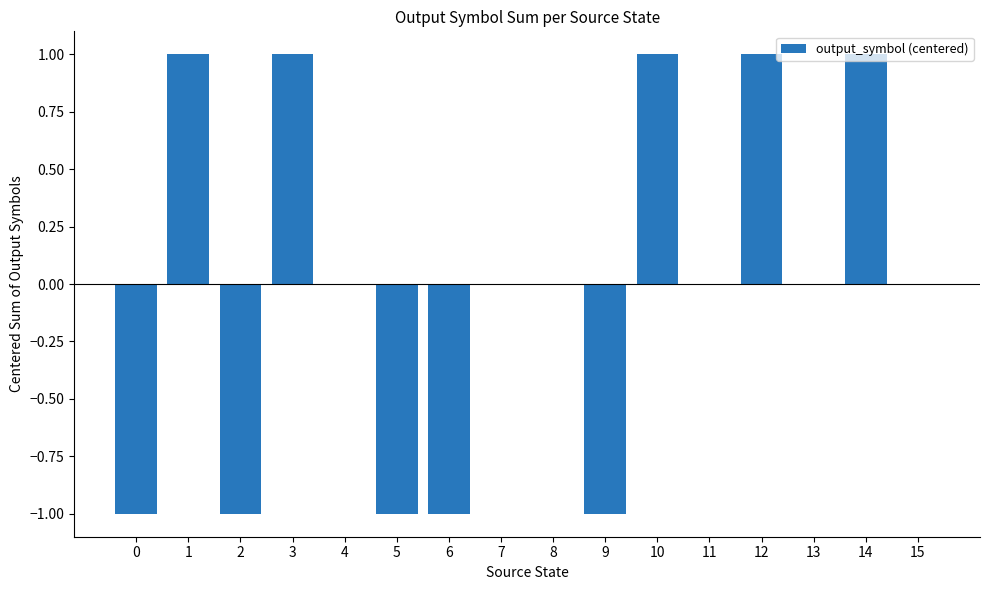

The chart shows a value of 0 at 13. True or false?

True